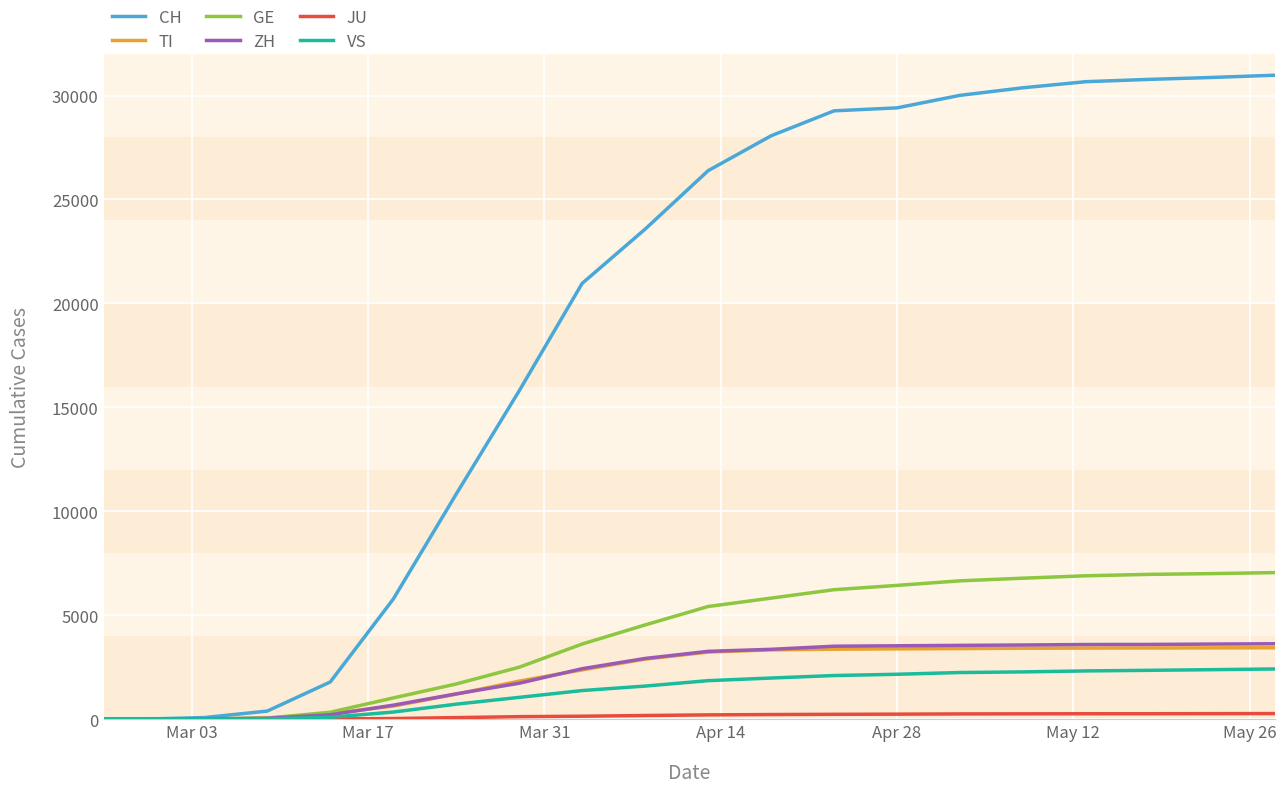

Which series has the widest spread of values?

CH